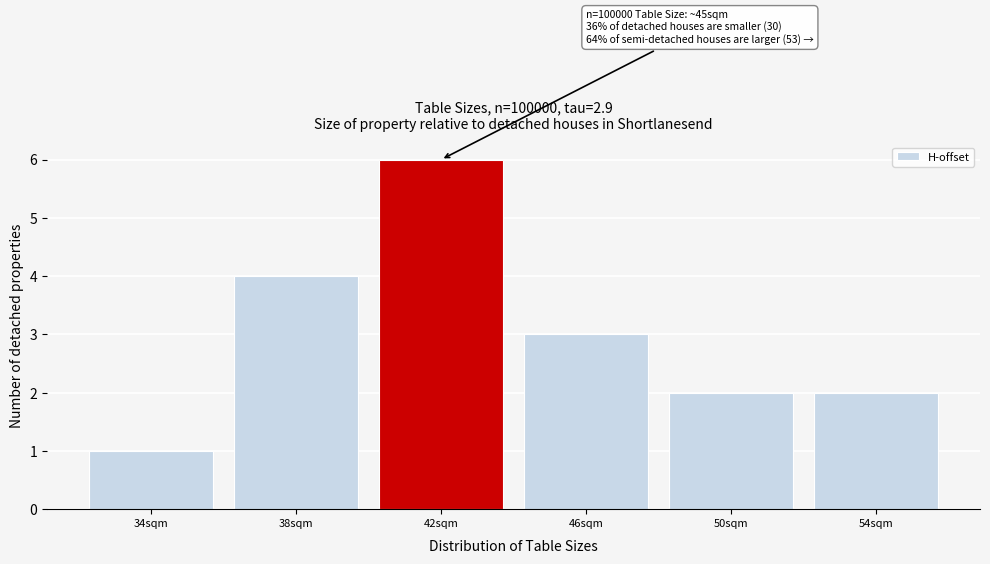

Reading right to left, transcribe all the data shown in this chart.

2	2	3	6	4	1